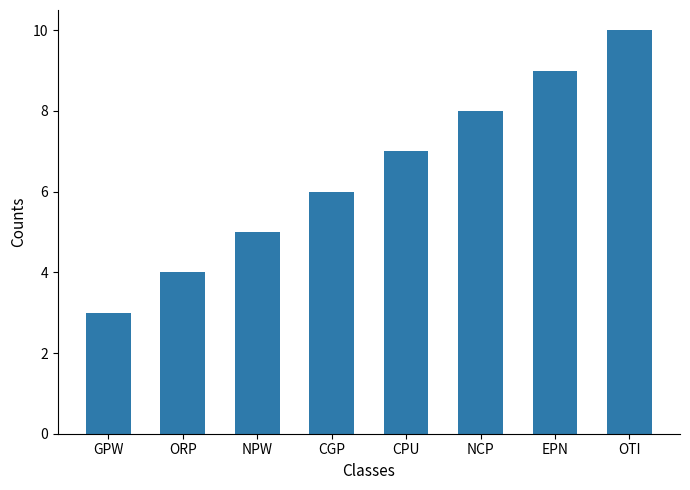

How many values are between 5 and 9?

5